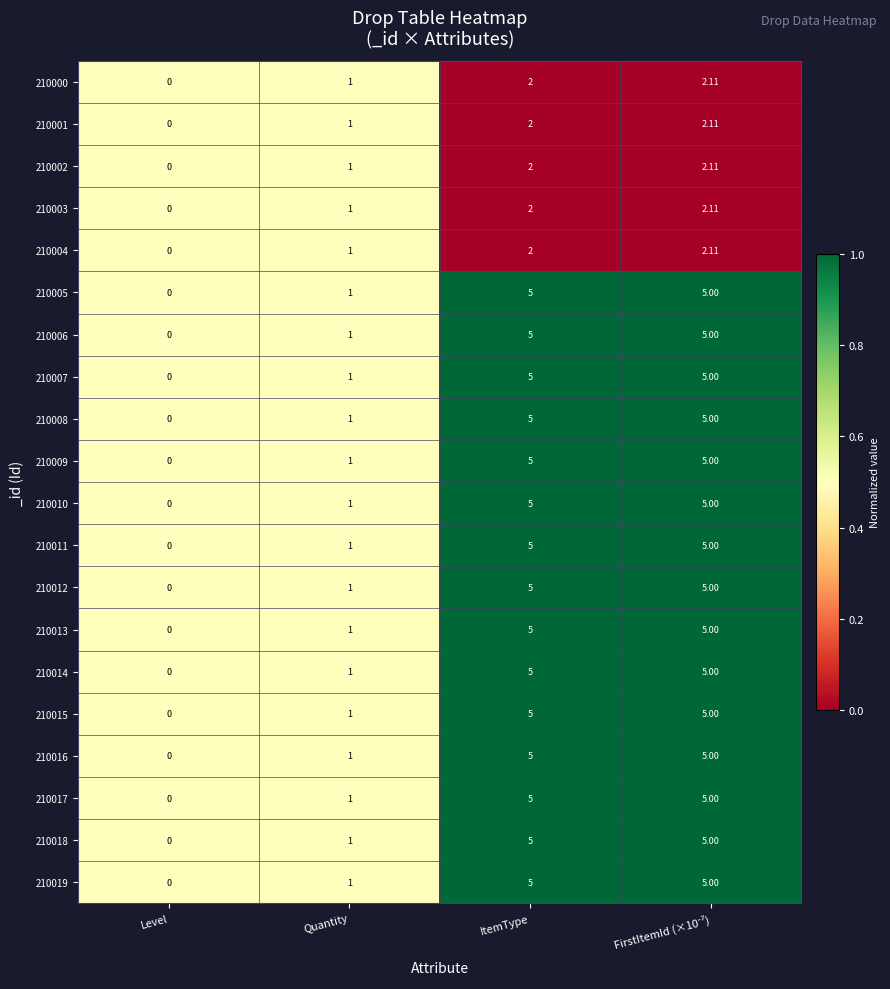

Is the value of 210011 at Level greater than the value of 210019 at ItemType?

No